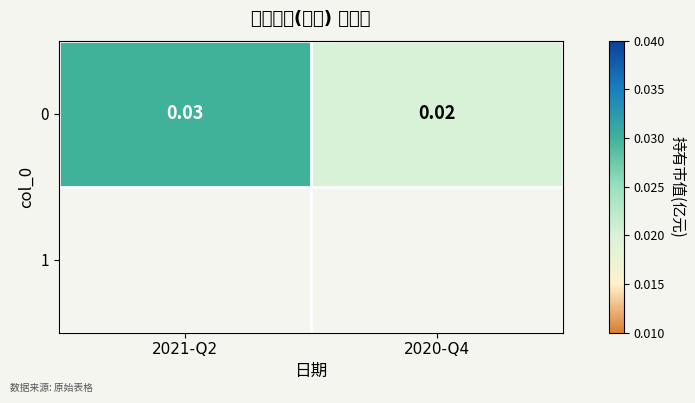

The chart shows a value of 0.0 at 2021-Q2. True or false?

False